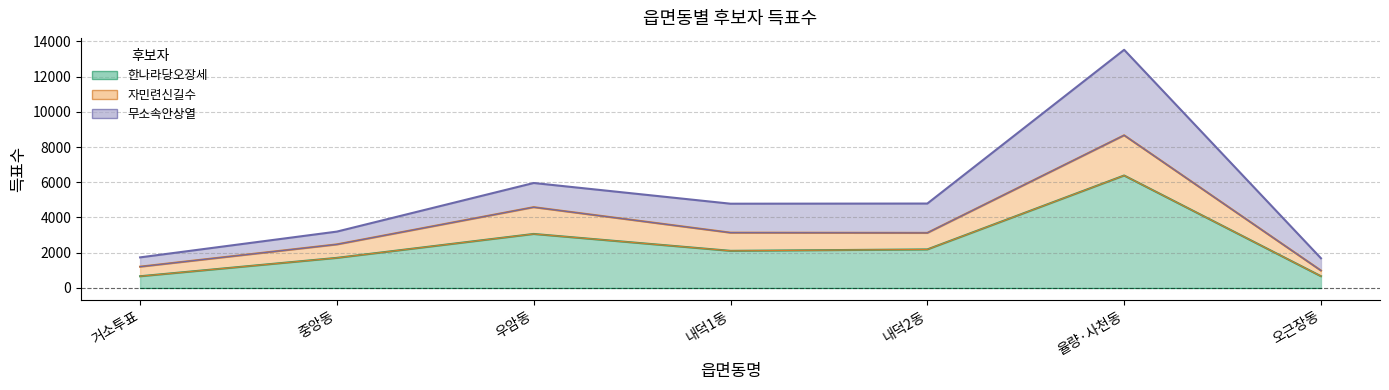

Is it true that 한나라당오장세 equals 4075 at 율량·사천동?

False